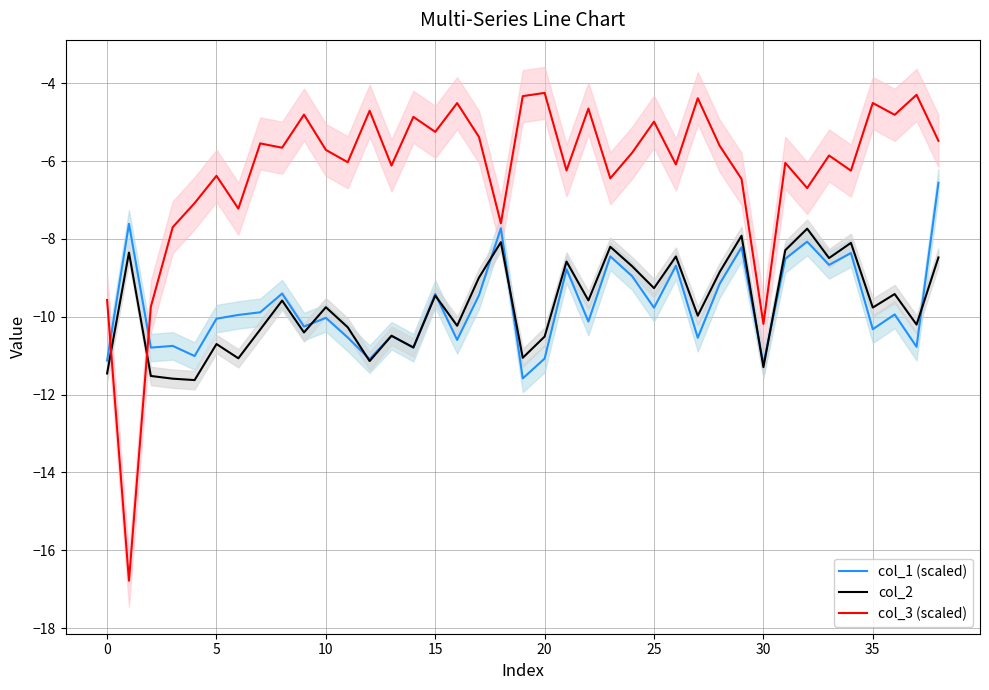

How many values in the col_2 series are below -9?

25